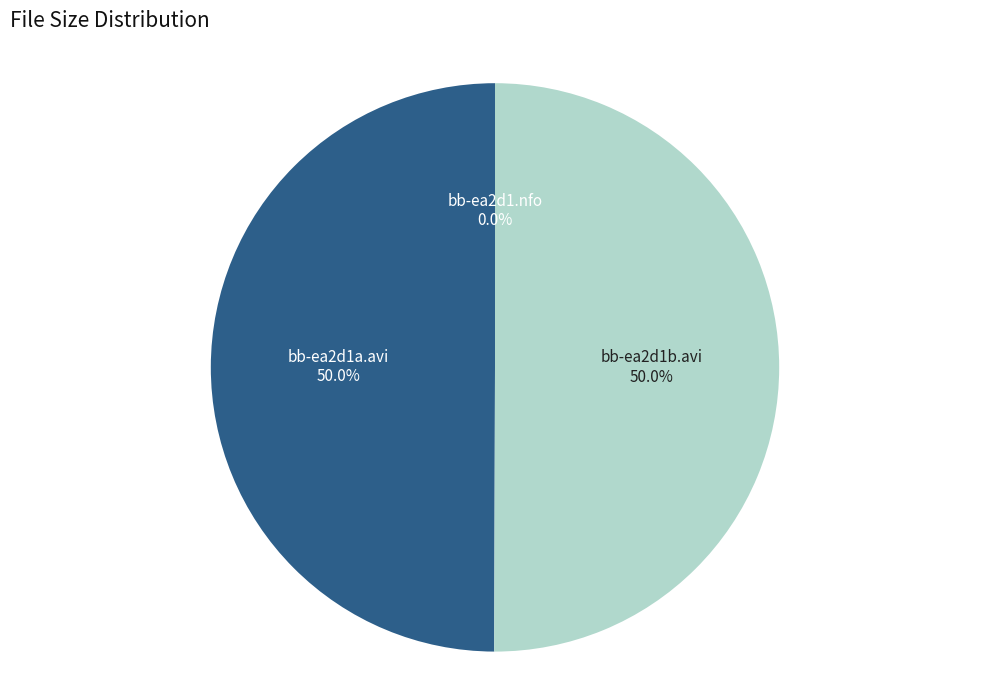

To the nearest percent, what portion does bb-ea2d1b.avi represent?

50%